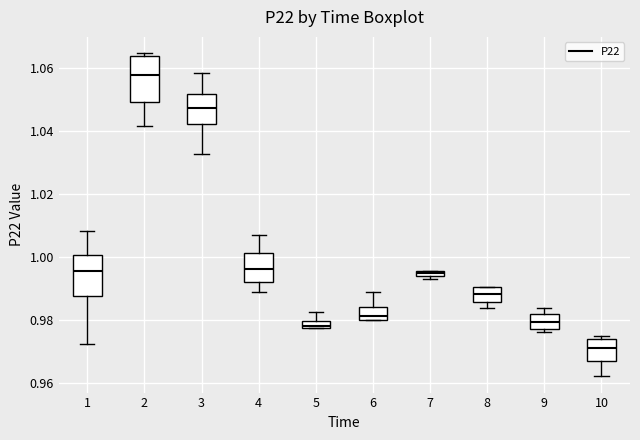

Where is the upper edge of the box at x = 6 on the y-axis? The values are not printed on the chart, so give them approximately, as read against the axis.

0.984